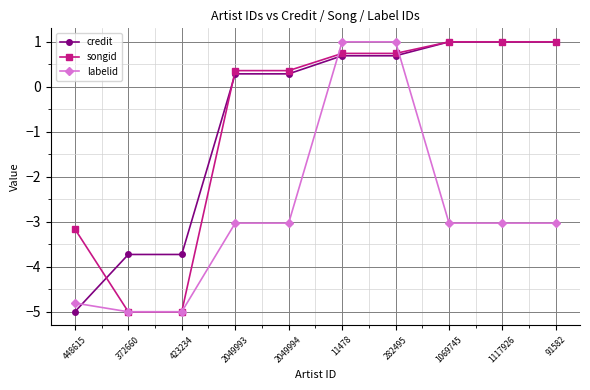

Read the labelid value at 448615.

-4.8